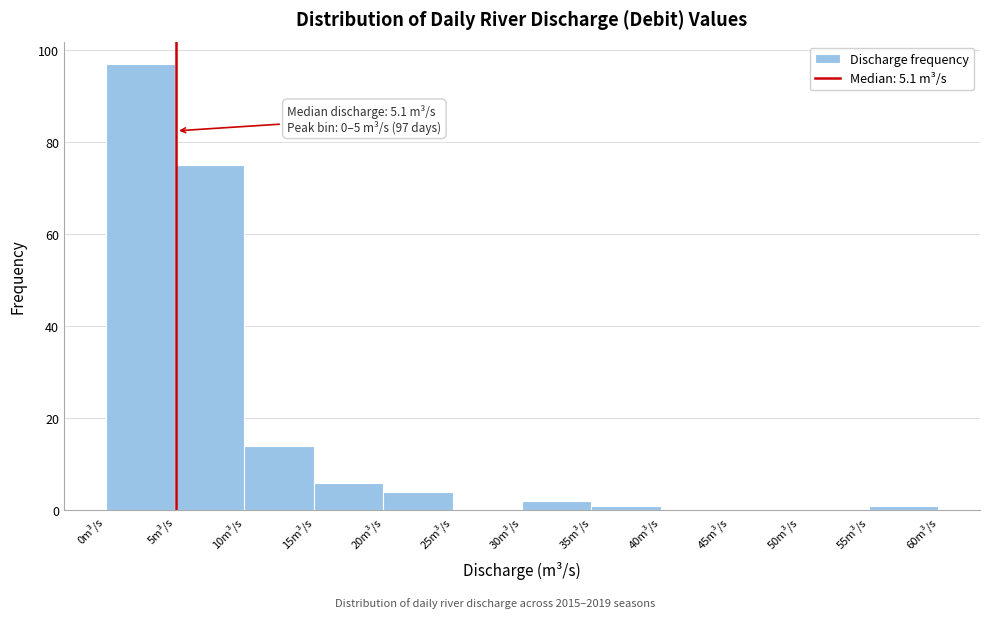

Over which range of the x-axis is the bar tallest?

0 to 5